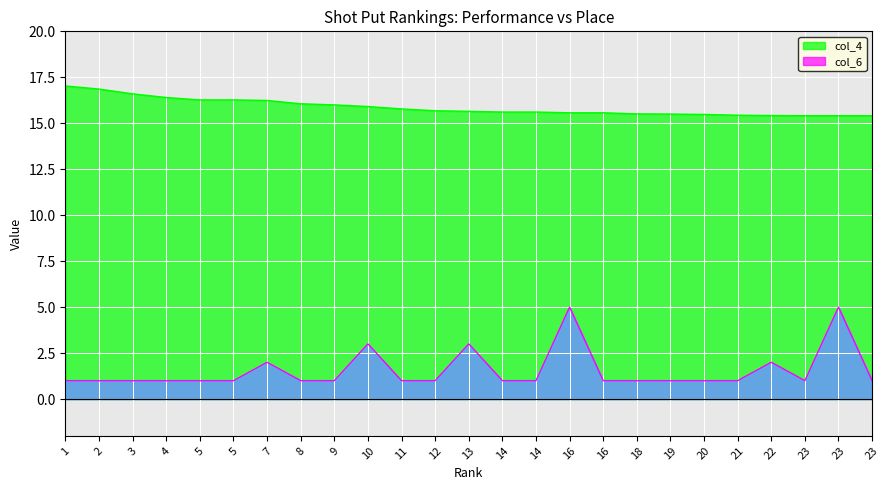

True or false: col_6 and col_4 intersect in this chart.

False